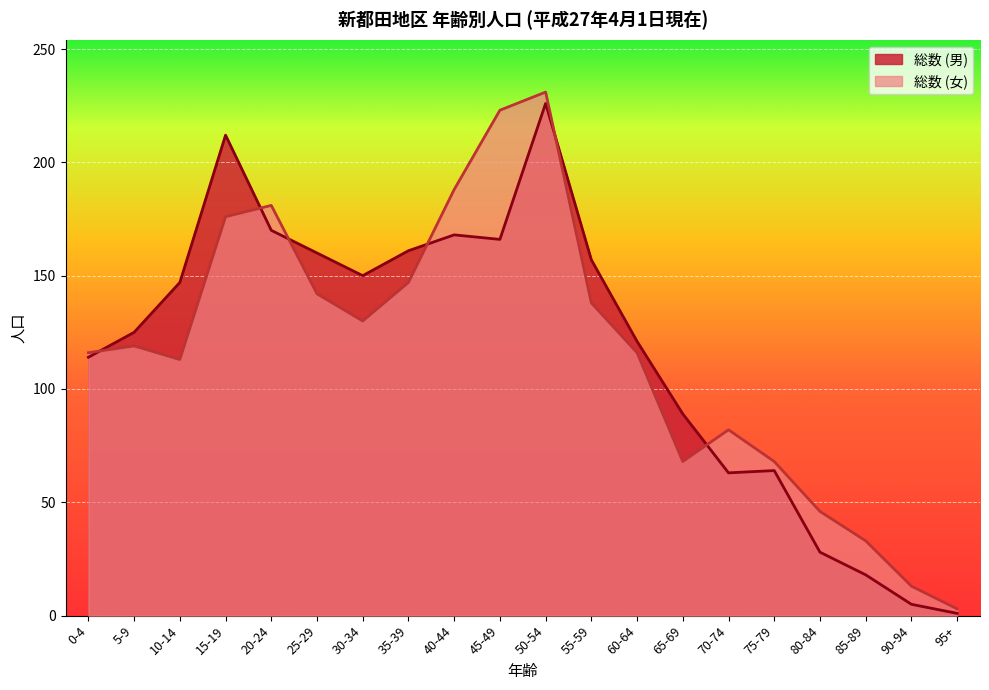

What are all the series names shown in the legend?

総数 (男), 総数 (女)